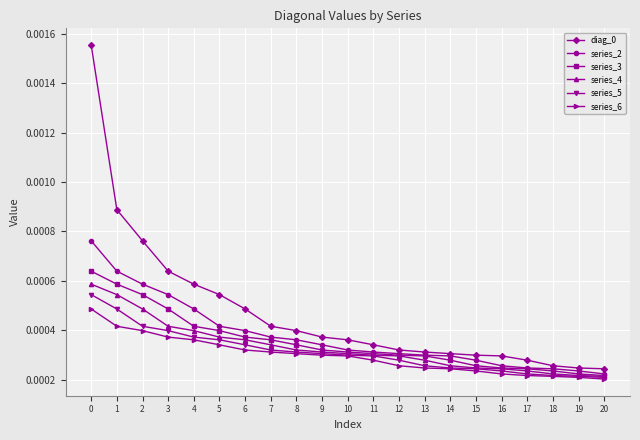

How many series_5 values are between 0 and 1?

21